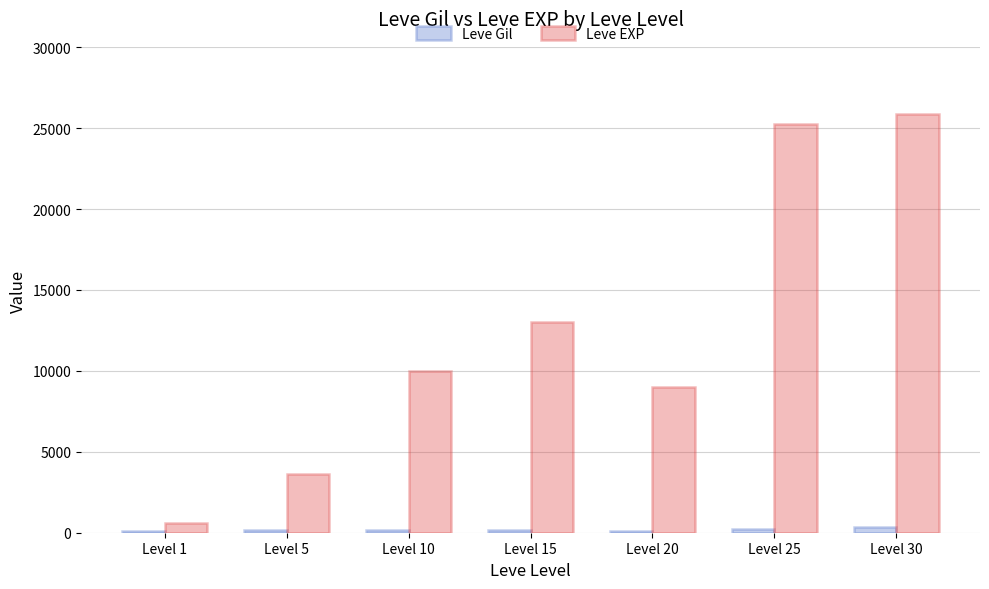

At which category is the sum across all series the highest?

Level 30